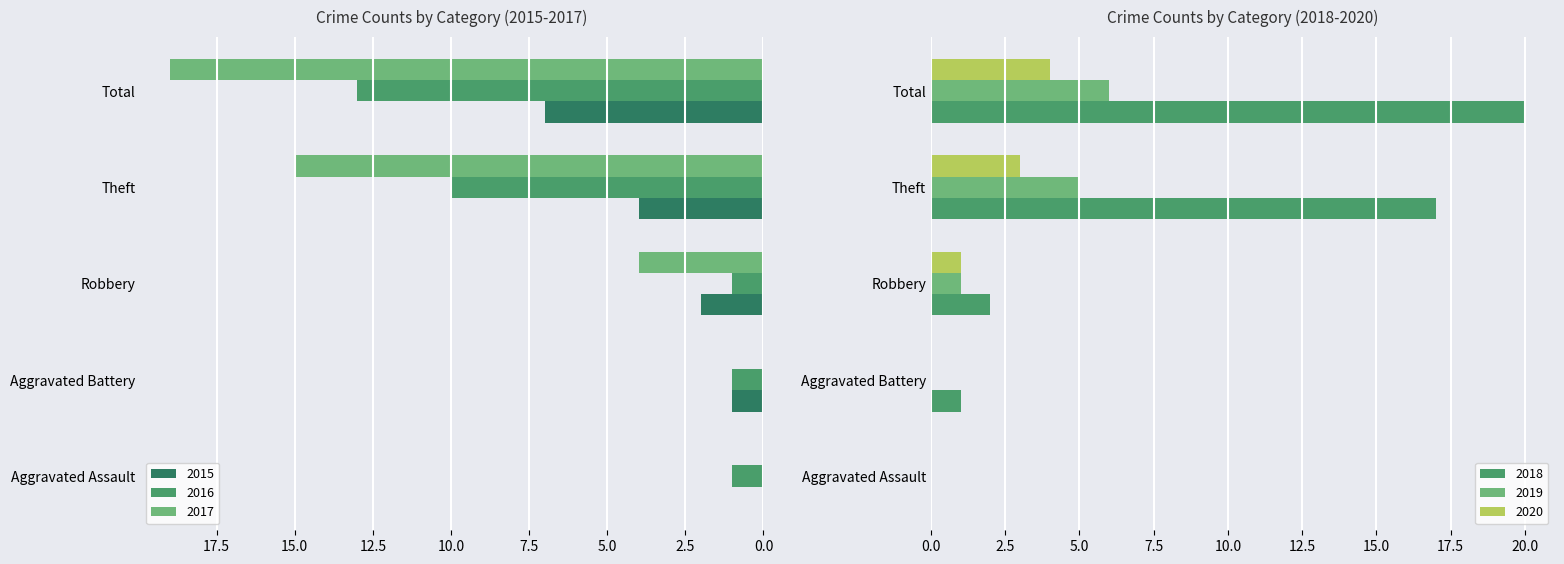

What value does the 2015 series have at Robbery?

2